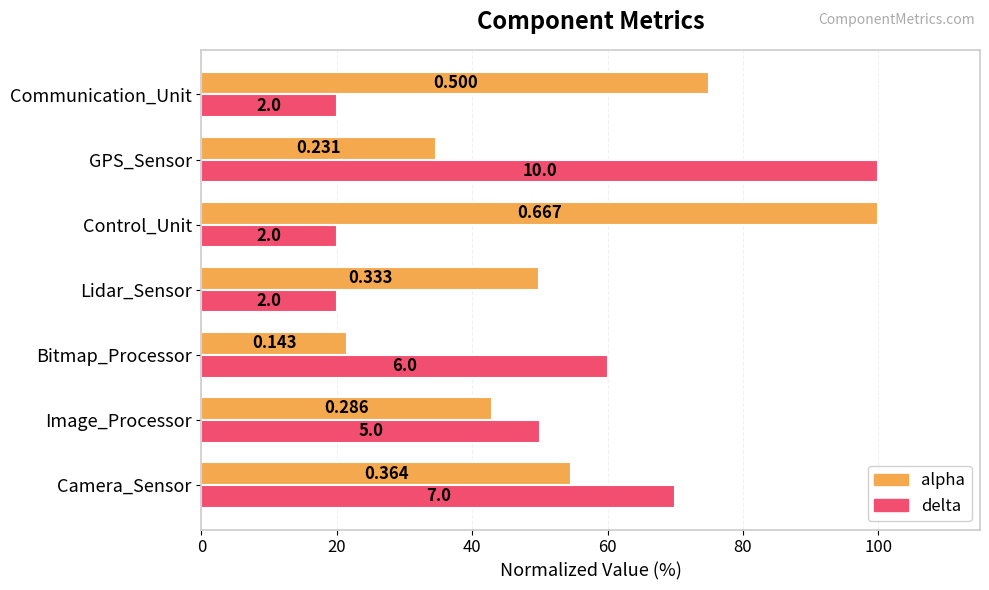

What is the value of the delta bar at the 7th from the left?

20.0